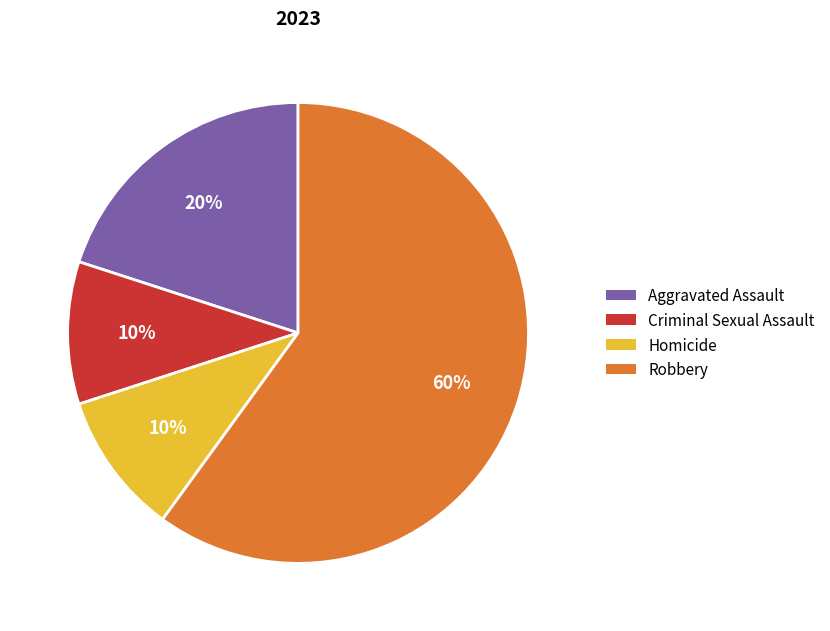

The Homicide slice represents 1% of the pie. True or false?

False